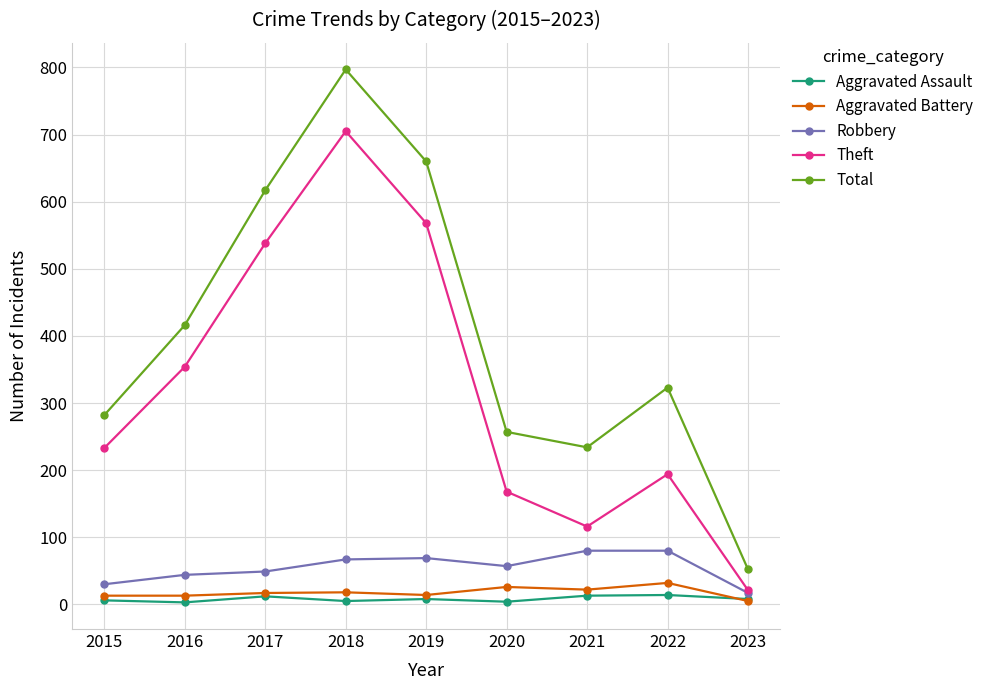

True or false: Total and Aggravated Battery intersect in this chart.

False